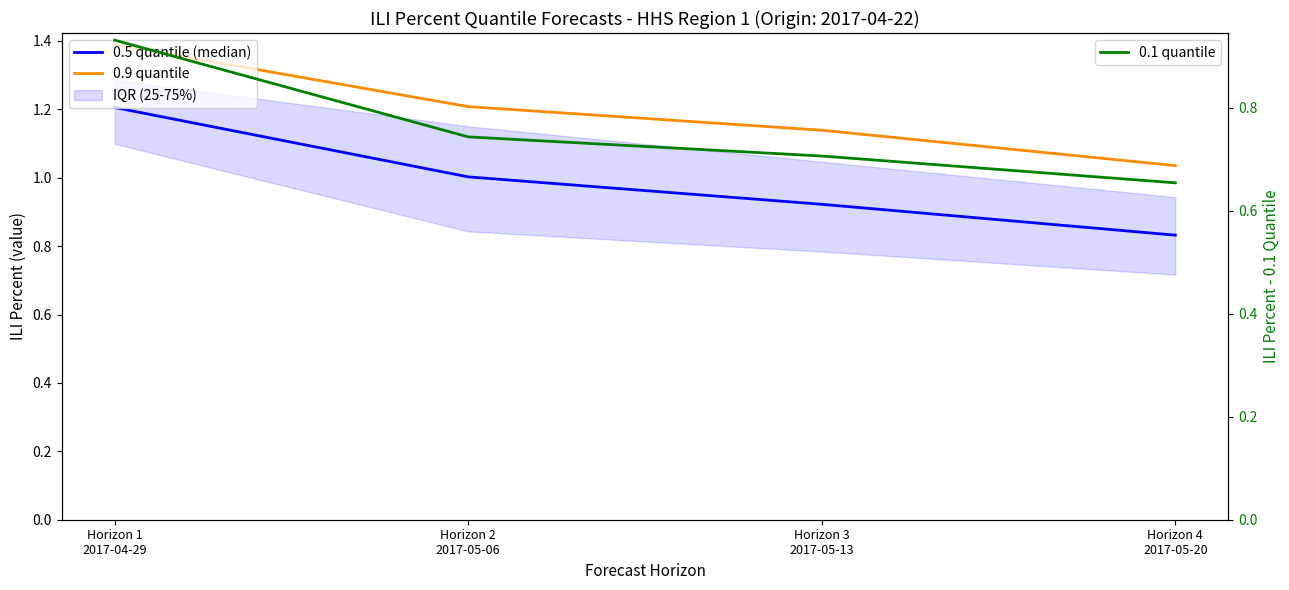

True or false: 0.1 quantile and 0.9 quantile intersect in this chart.

False